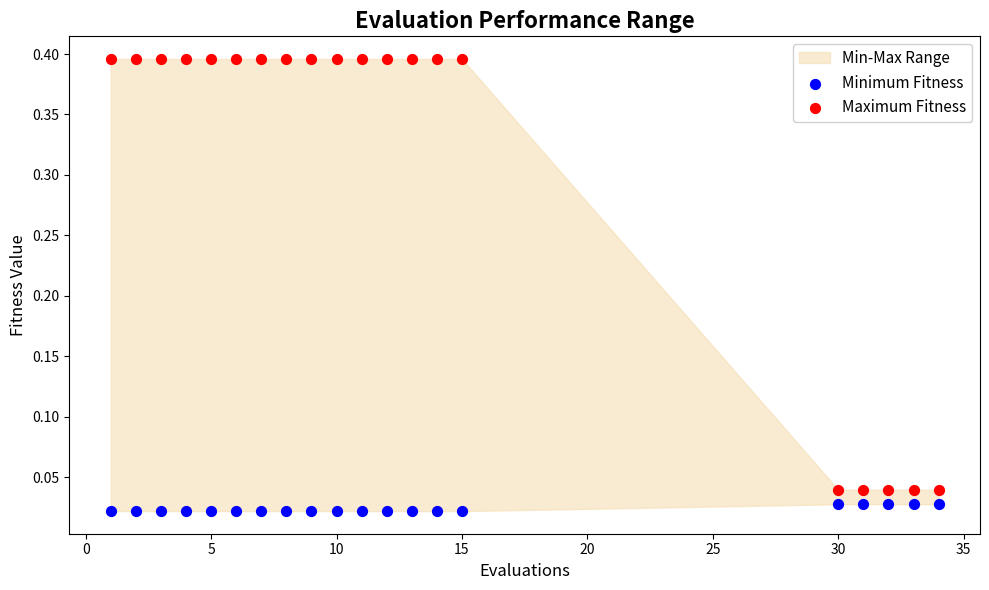

Which series reaches the minimum Y coordinate?

Minimum Fitness